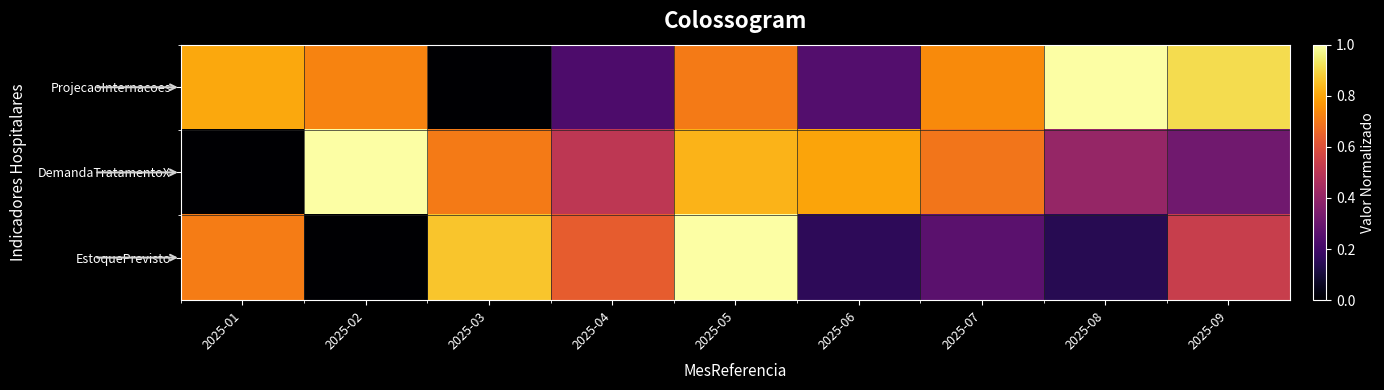

At 2025-04, list the series in order from smallest to largest.

ProjecaoInternacoes, DemandaTratamentoX, EstoquePrevisto